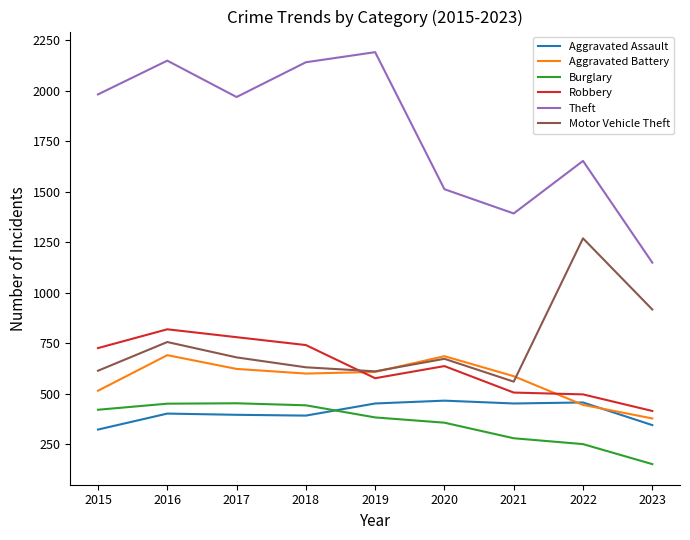

True or false: Motor Vehicle Theft has a value of 631 at 2018.

True